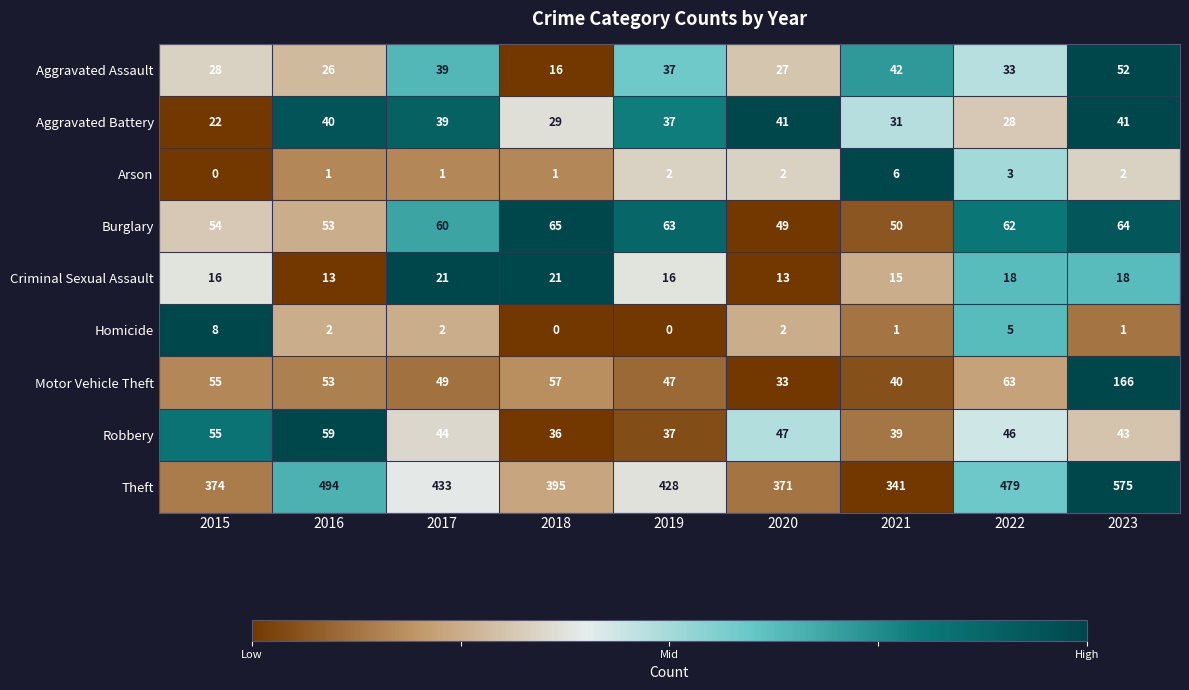

True or false: Arson has a value of 1 at 2019.

False